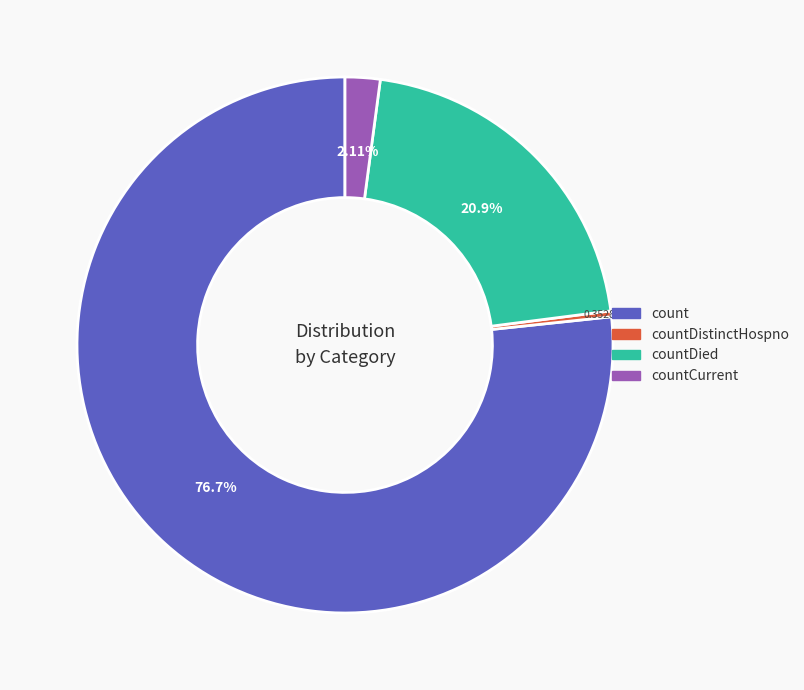

What is the smallest slice in the pie chart?

countDistinctHospno